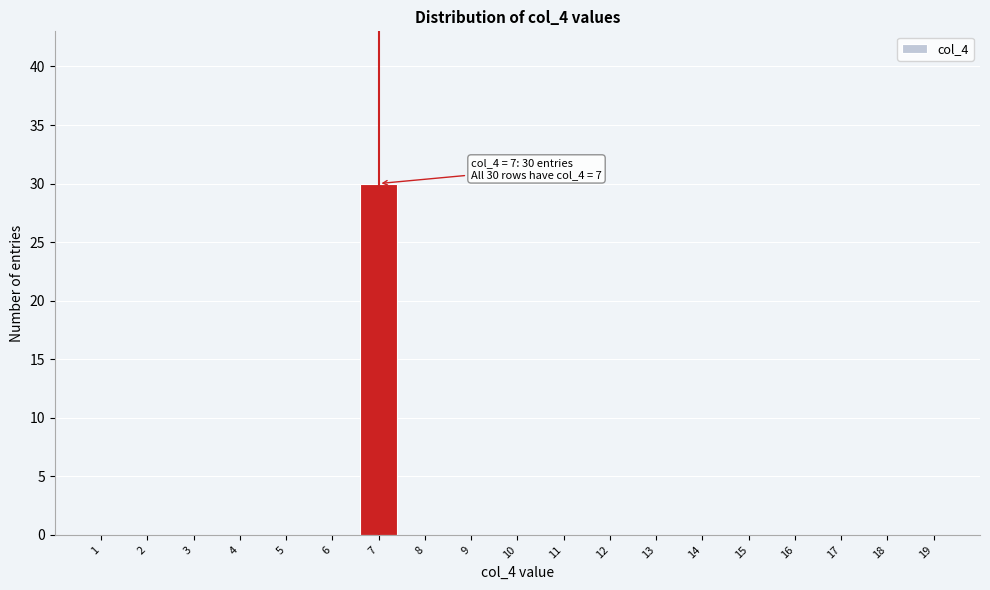

Over which range of the x-axis is the bar tallest?

6.5 to 7.5